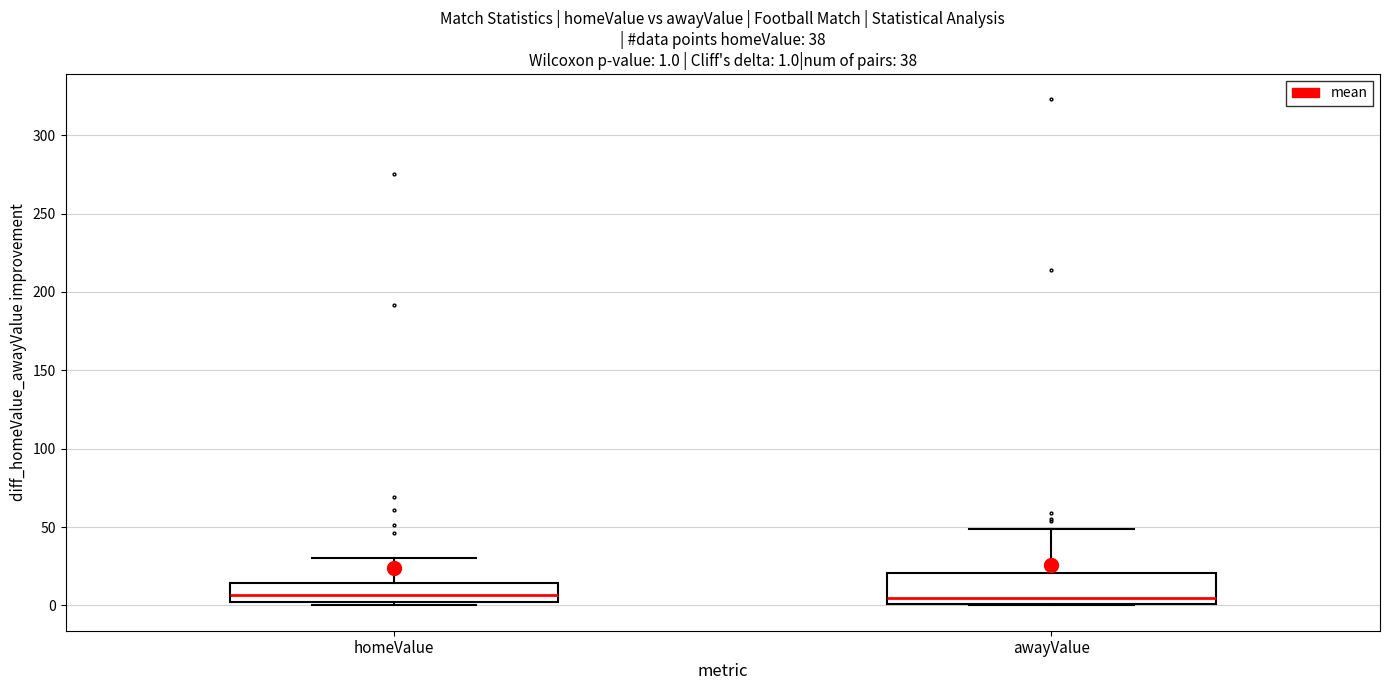

Which box is the tallest, from its lower edge to its upper edge?

awayValue